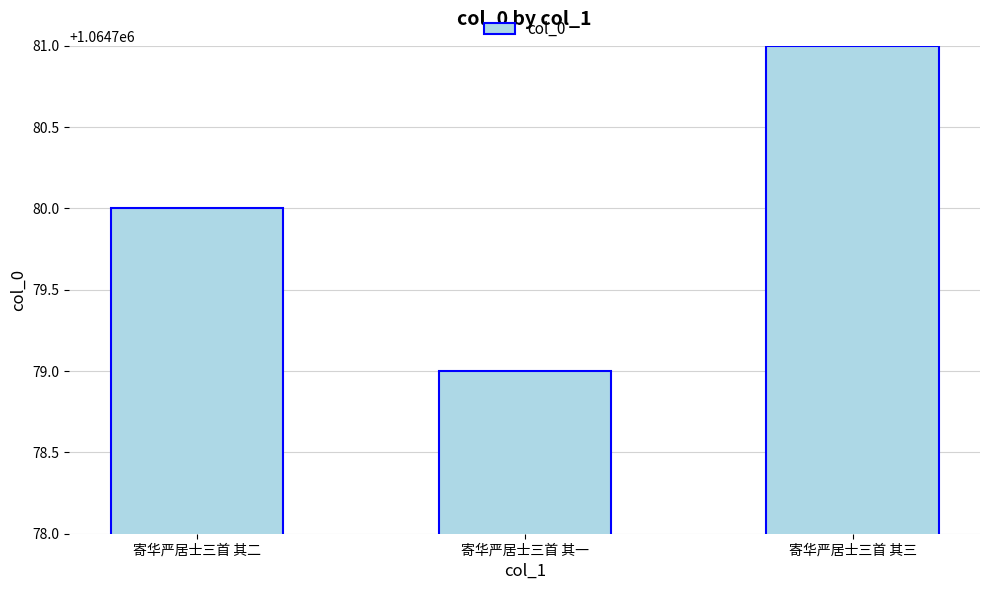

List the labels in order of value, largest first.

寄华严居士三首 其三, 寄华严居士三首 其二, 寄华严居士三首 其一